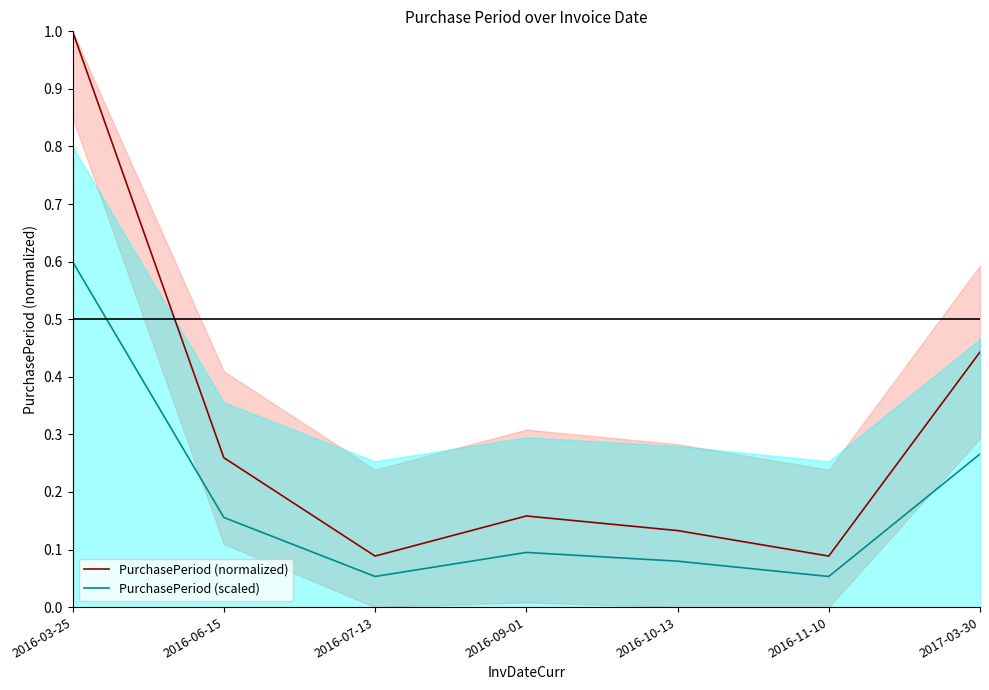

At which category does PurchasePeriod (normalized) reach its first local peak?

2016-09-01